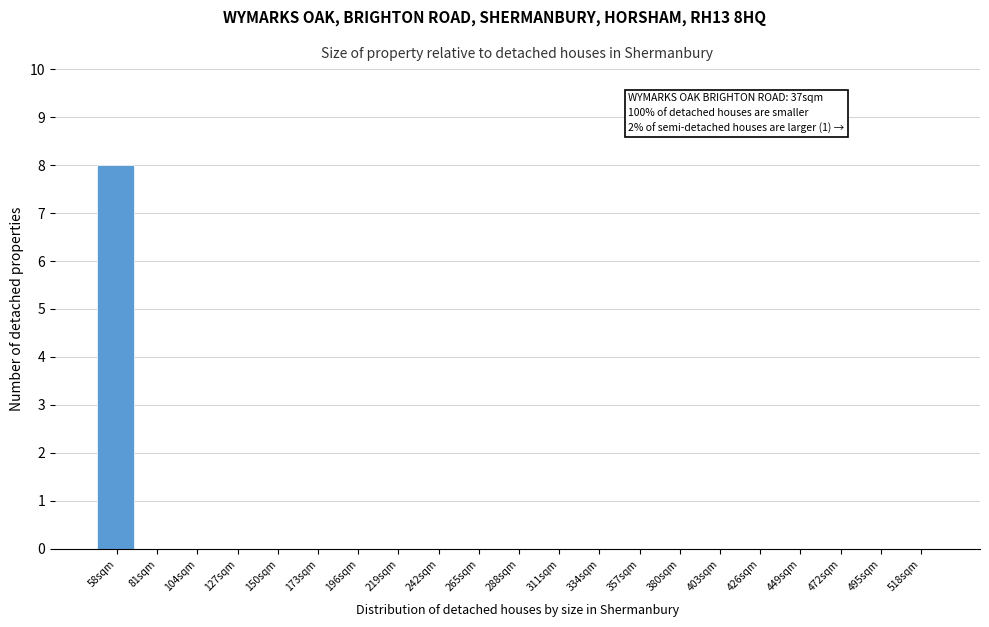

Reading left to right, what are all the values shown in this chart?

58sqm=8	81sqm=0	104sqm=0	127sqm=0	150sqm=0	173sqm=0	196sqm=0	219sqm=0	242sqm=0	265sqm=0	288sqm=0	311sqm=0	334sqm=0	357sqm=0	380sqm=0	403sqm=0	426sqm=0	449sqm=0	472sqm=0	495sqm=0	518sqm=0